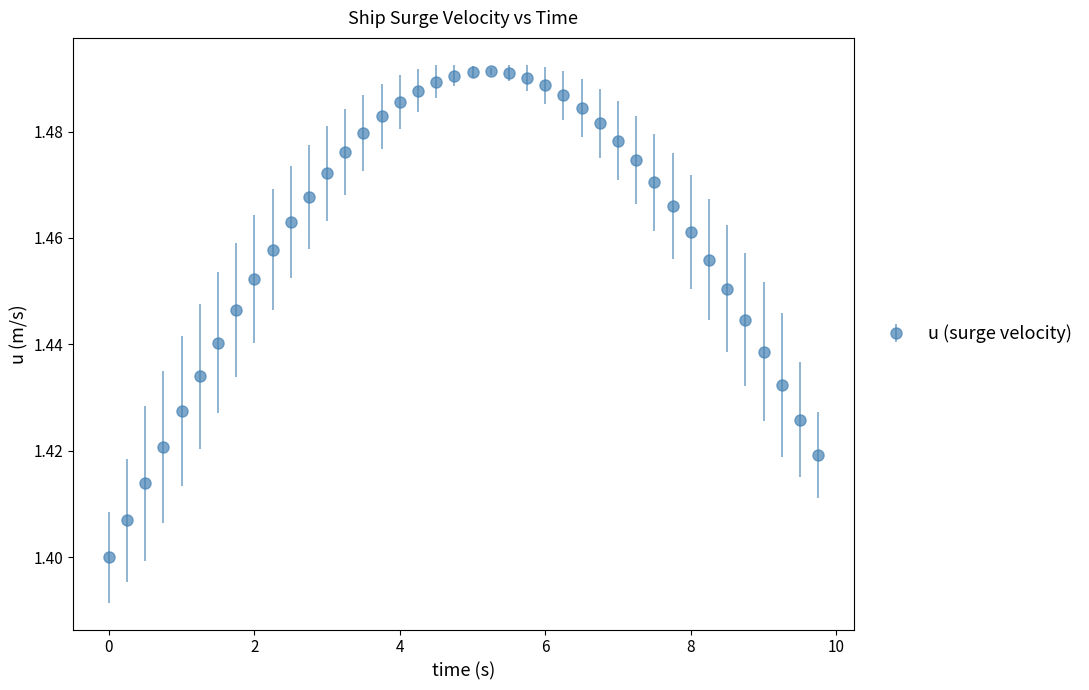

True or false: there are more than 0 points higher than both neighbors.

True